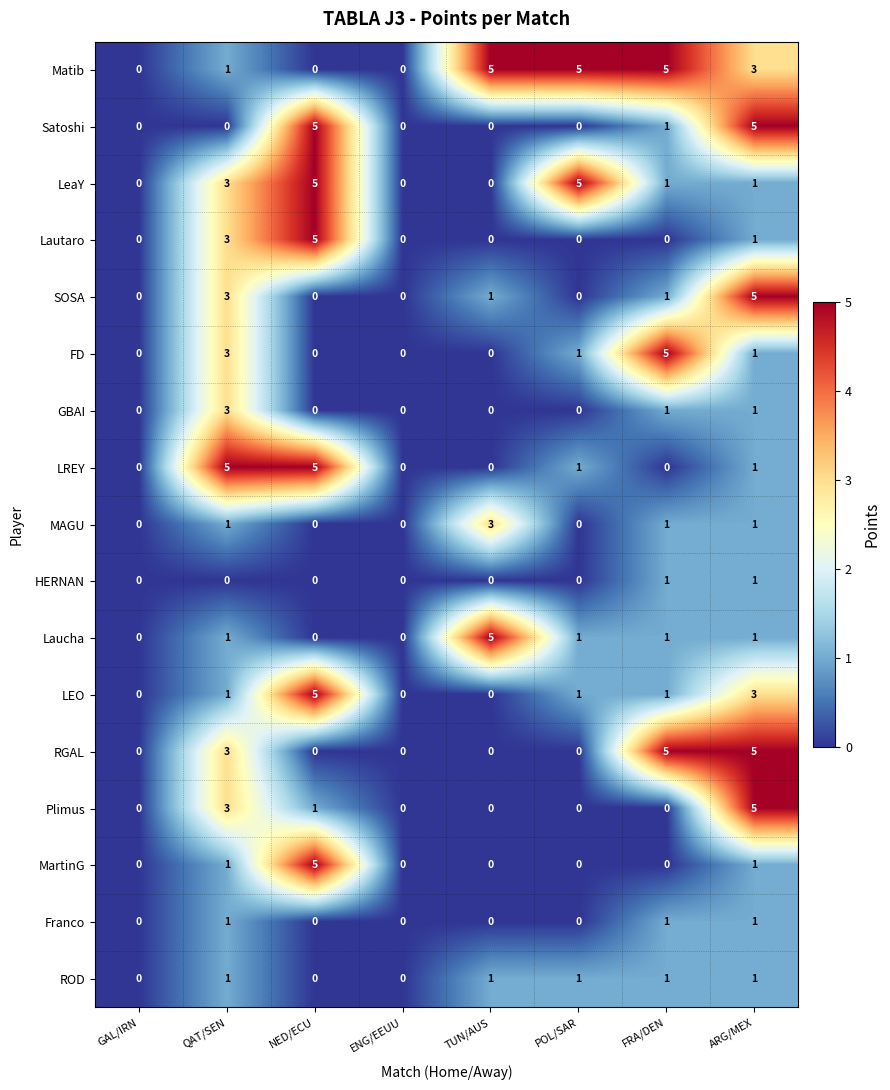

At which category is the sum across all series the highest?

ARG/MEX